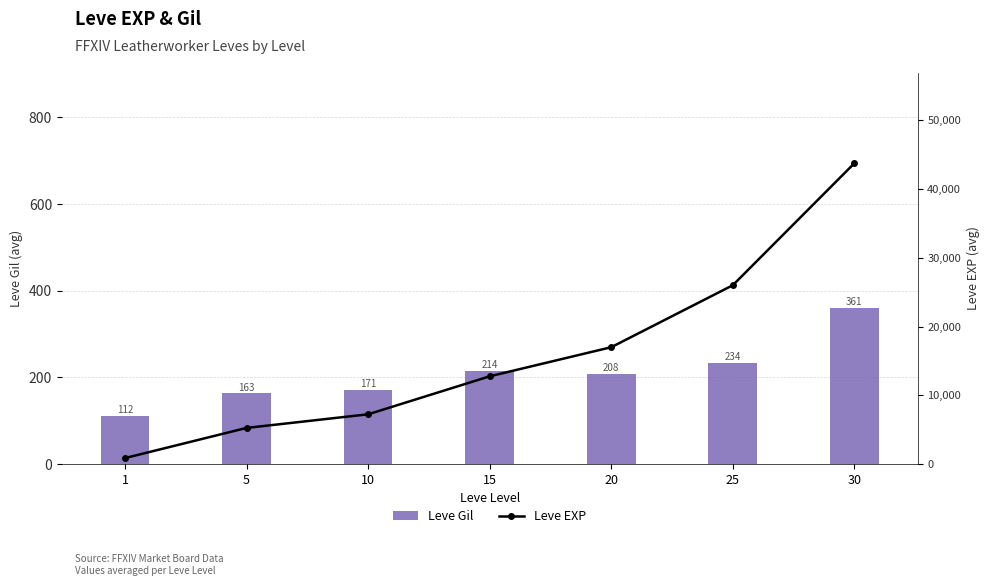

At which label does Leve Gil first exceed 208?

15